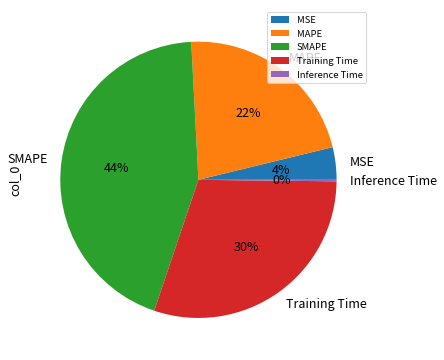

To the nearest percent, what portion does MSE represent?

4%